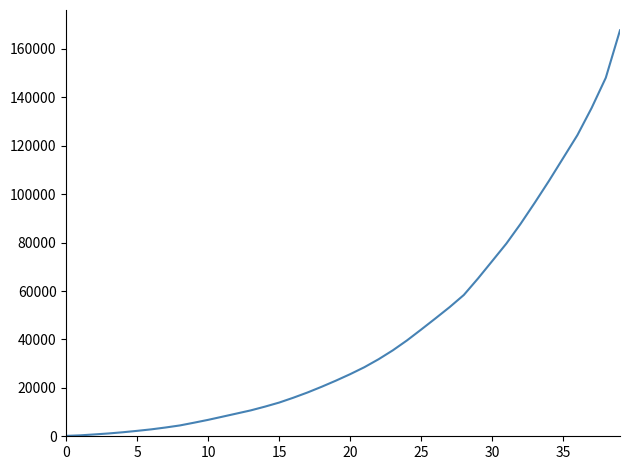

What is the greatest value displayed?

167688